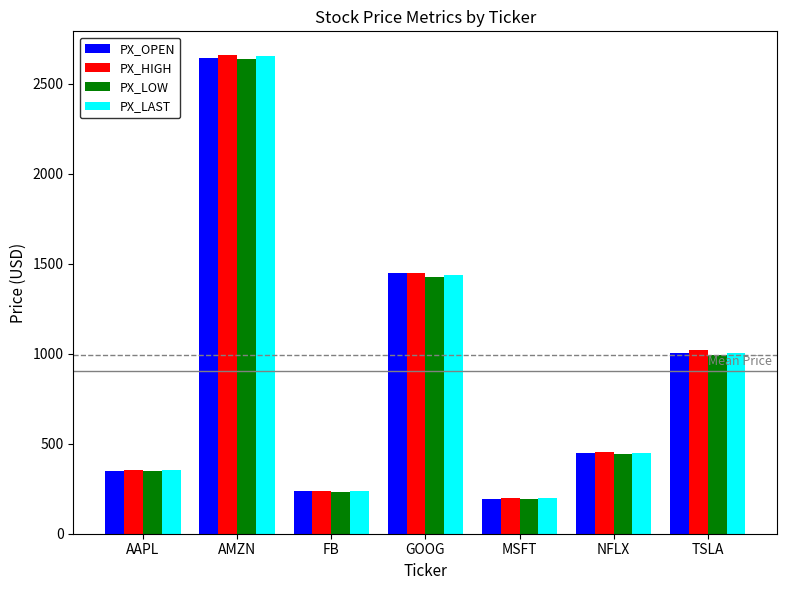

How many data points does each series have?

7